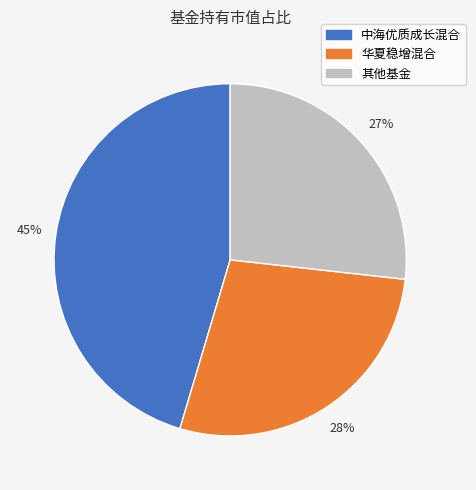

Does any single category account for the majority?

No